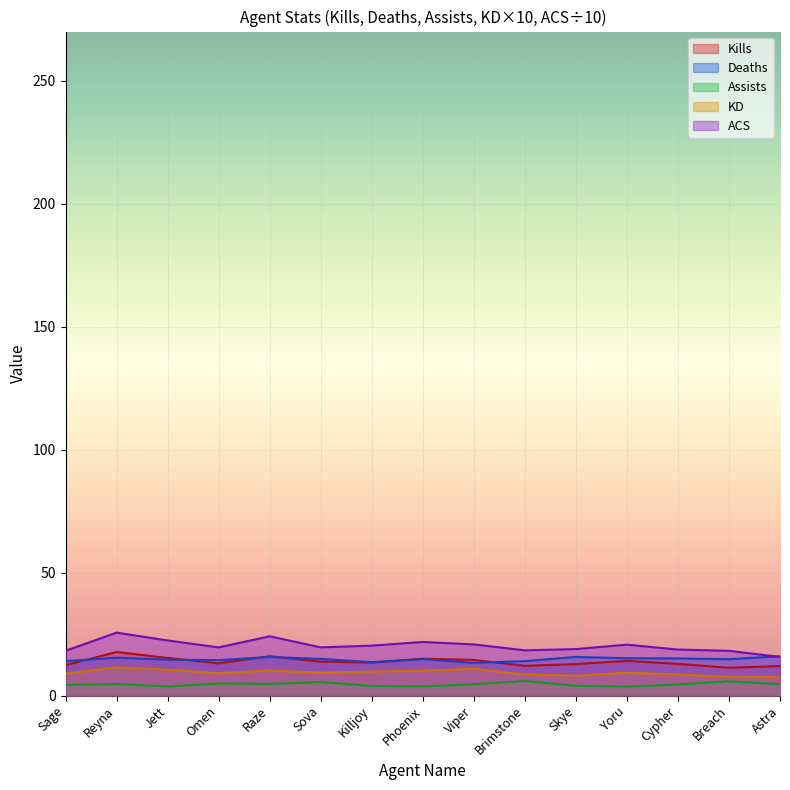

What is the value of the Deaths point at the 14th from the left?

14.8